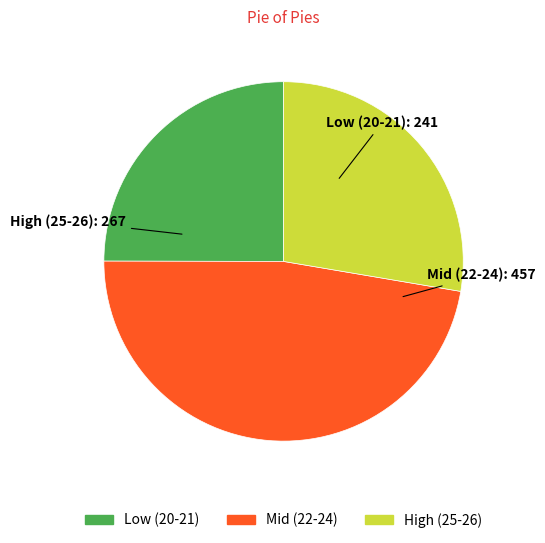

Is there any slice that represents more than half of the pie?

No